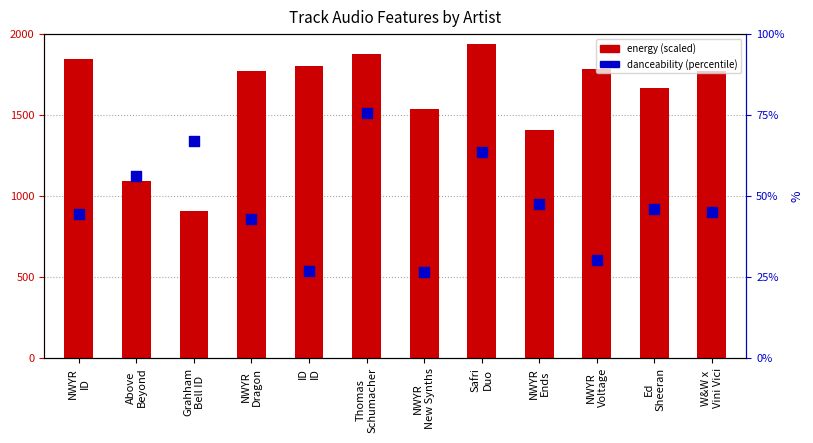

At which category is the sum across all series the highest?

Safri
Duo